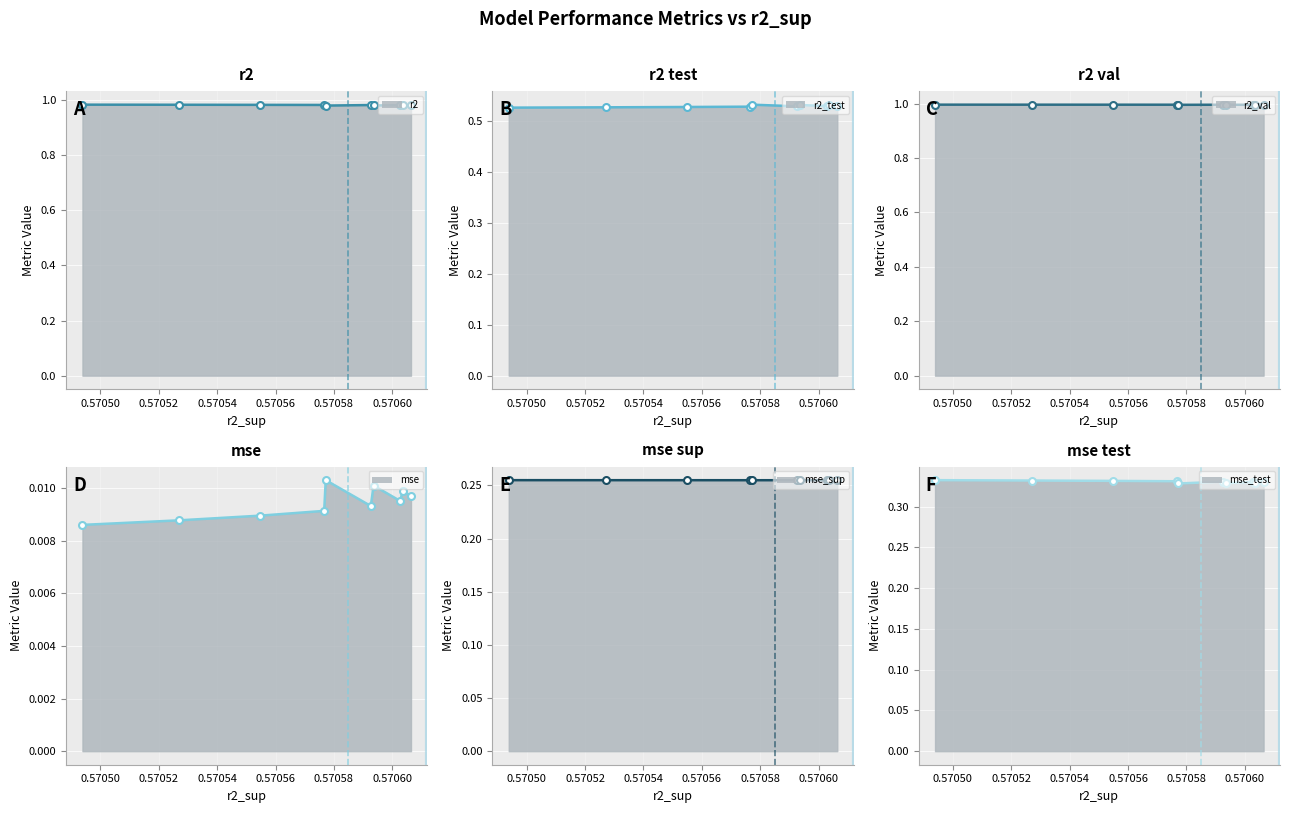

True or false: r2_val_line and r2_line intersect in this chart.

False